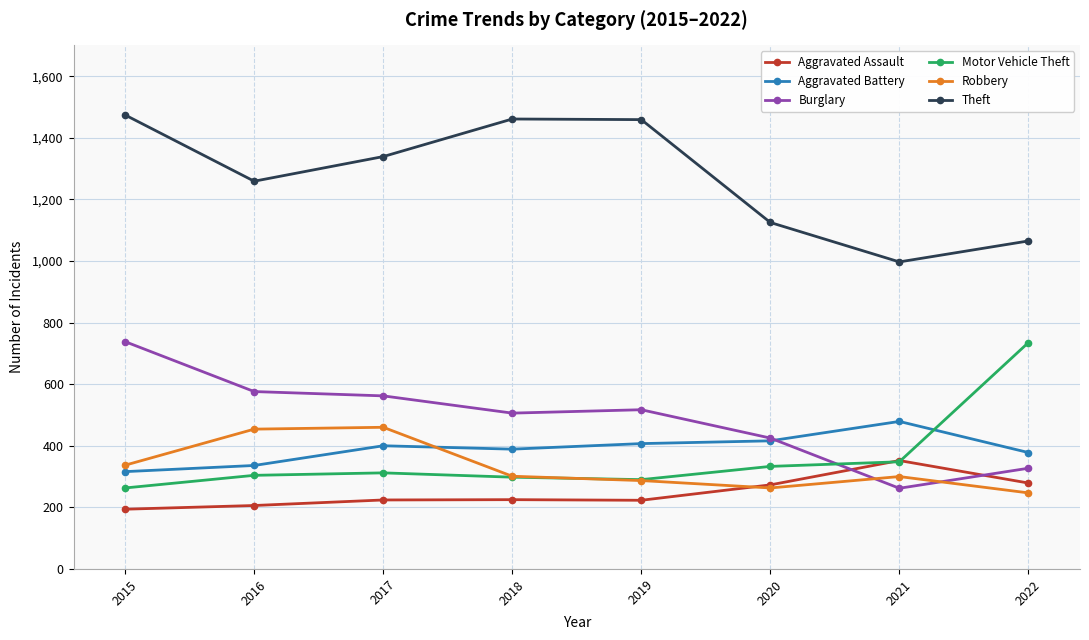

What is the spread (max minus min) of values at 2018?

1236